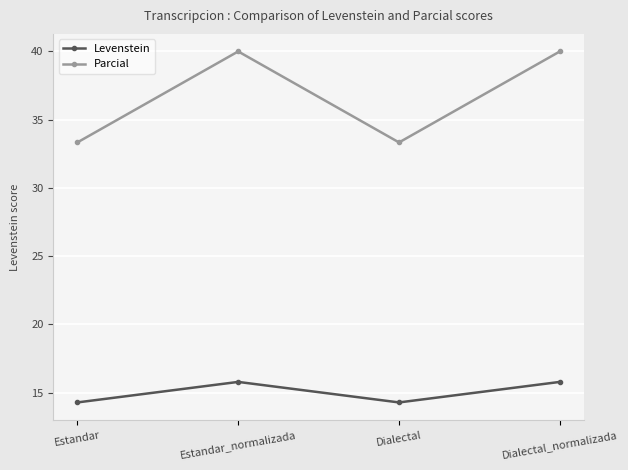

What is the smallest value displayed?

14.3